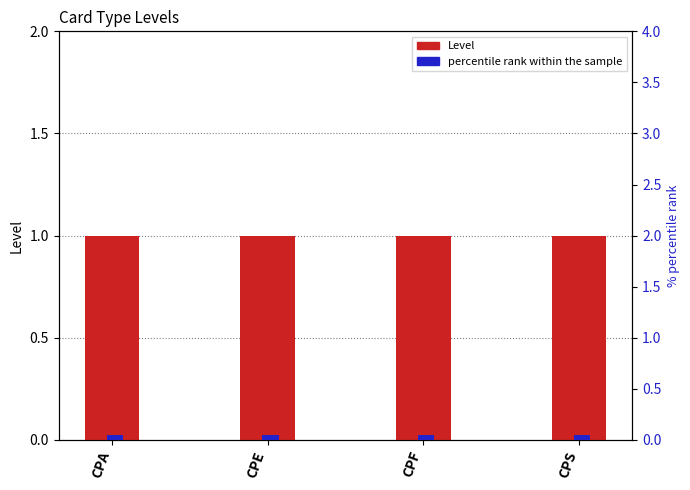

What is the value of the percentile rank within the sample bar at the 3rd from the left?

0.1